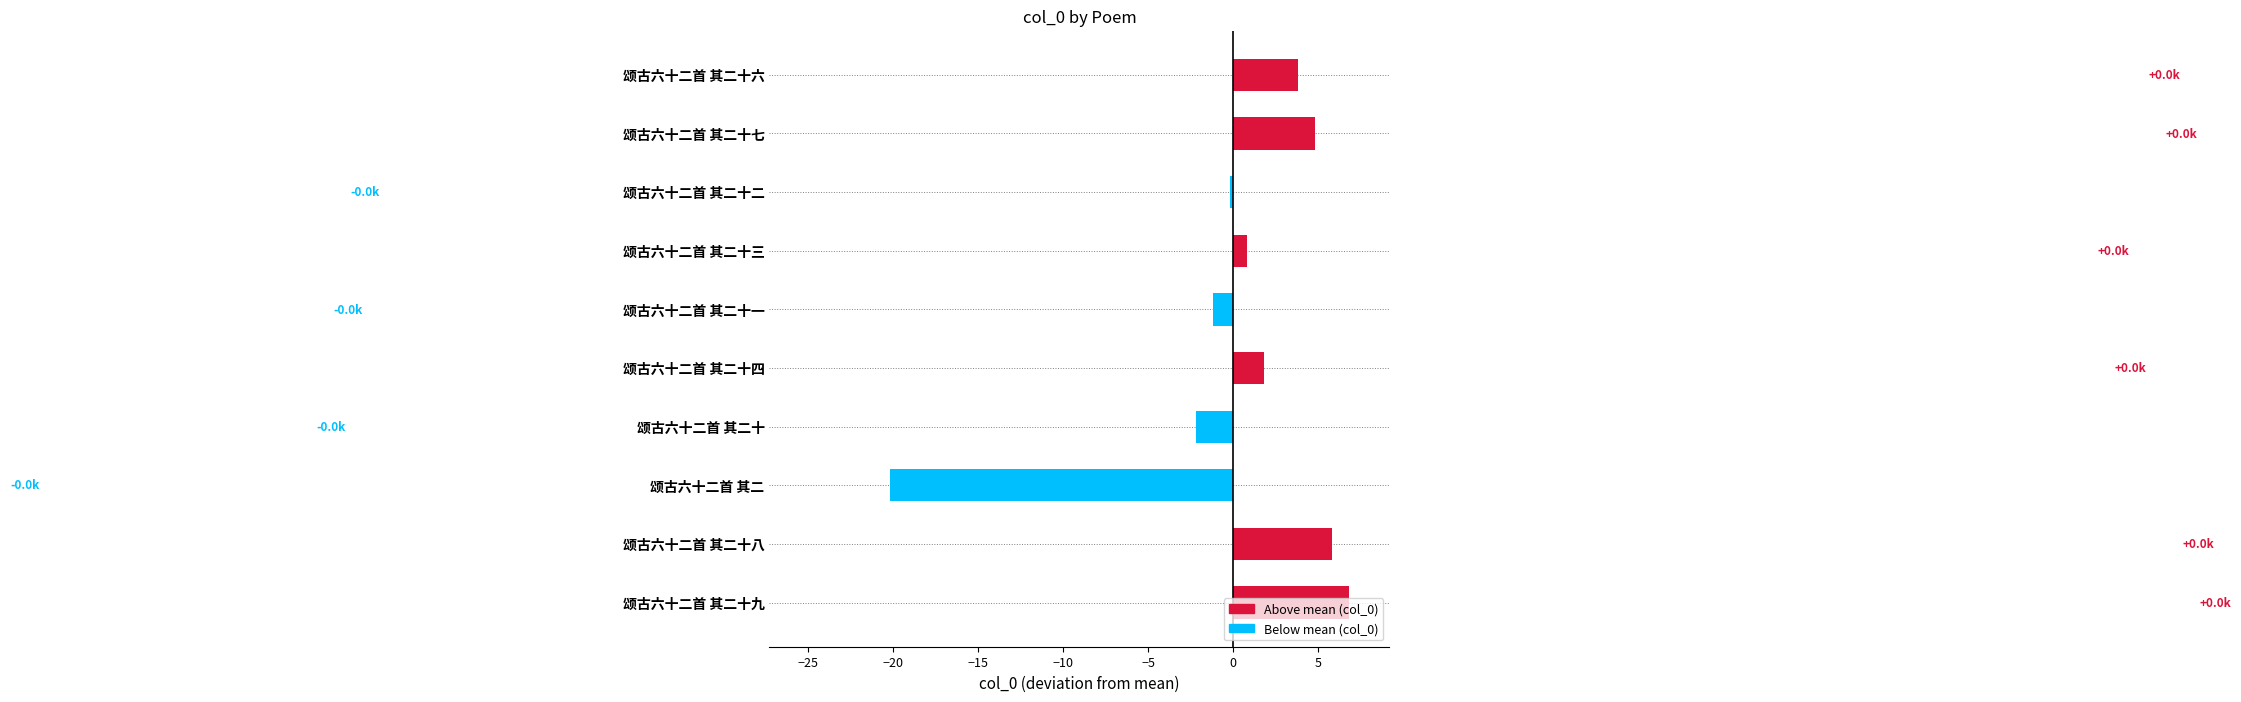

At which category does the chart reach its minimum across all series?

颂古六十二首 其二